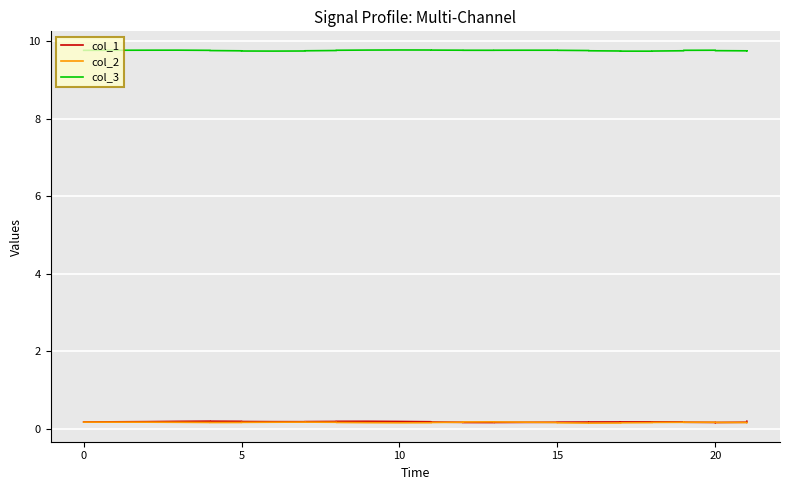

True or false: col_2 and col_3 intersect in this chart.

False